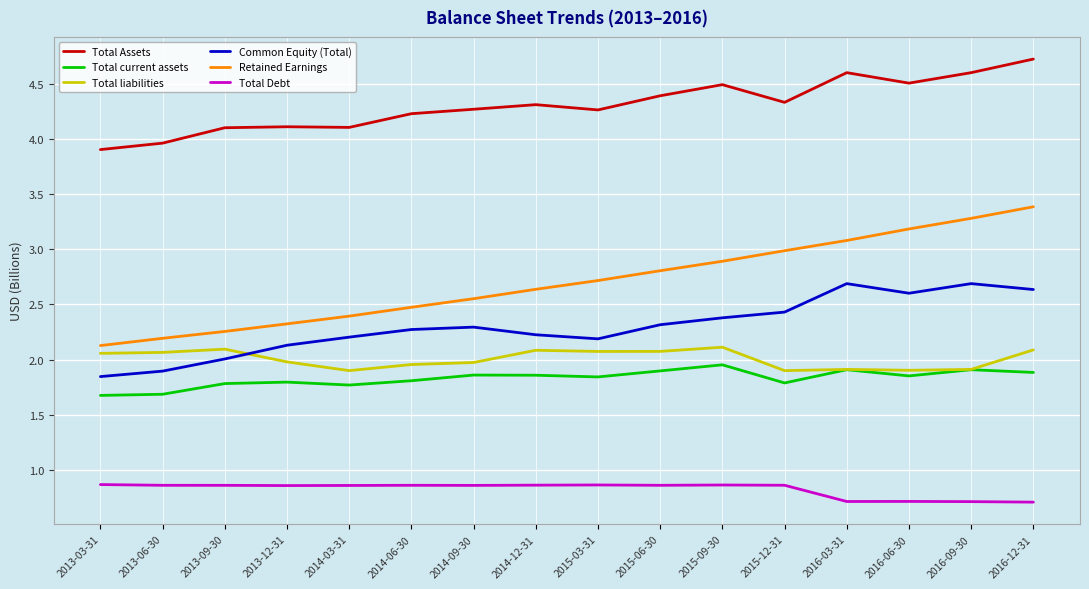

At which label does Total liabilities first exceed 2?

2013-03-31